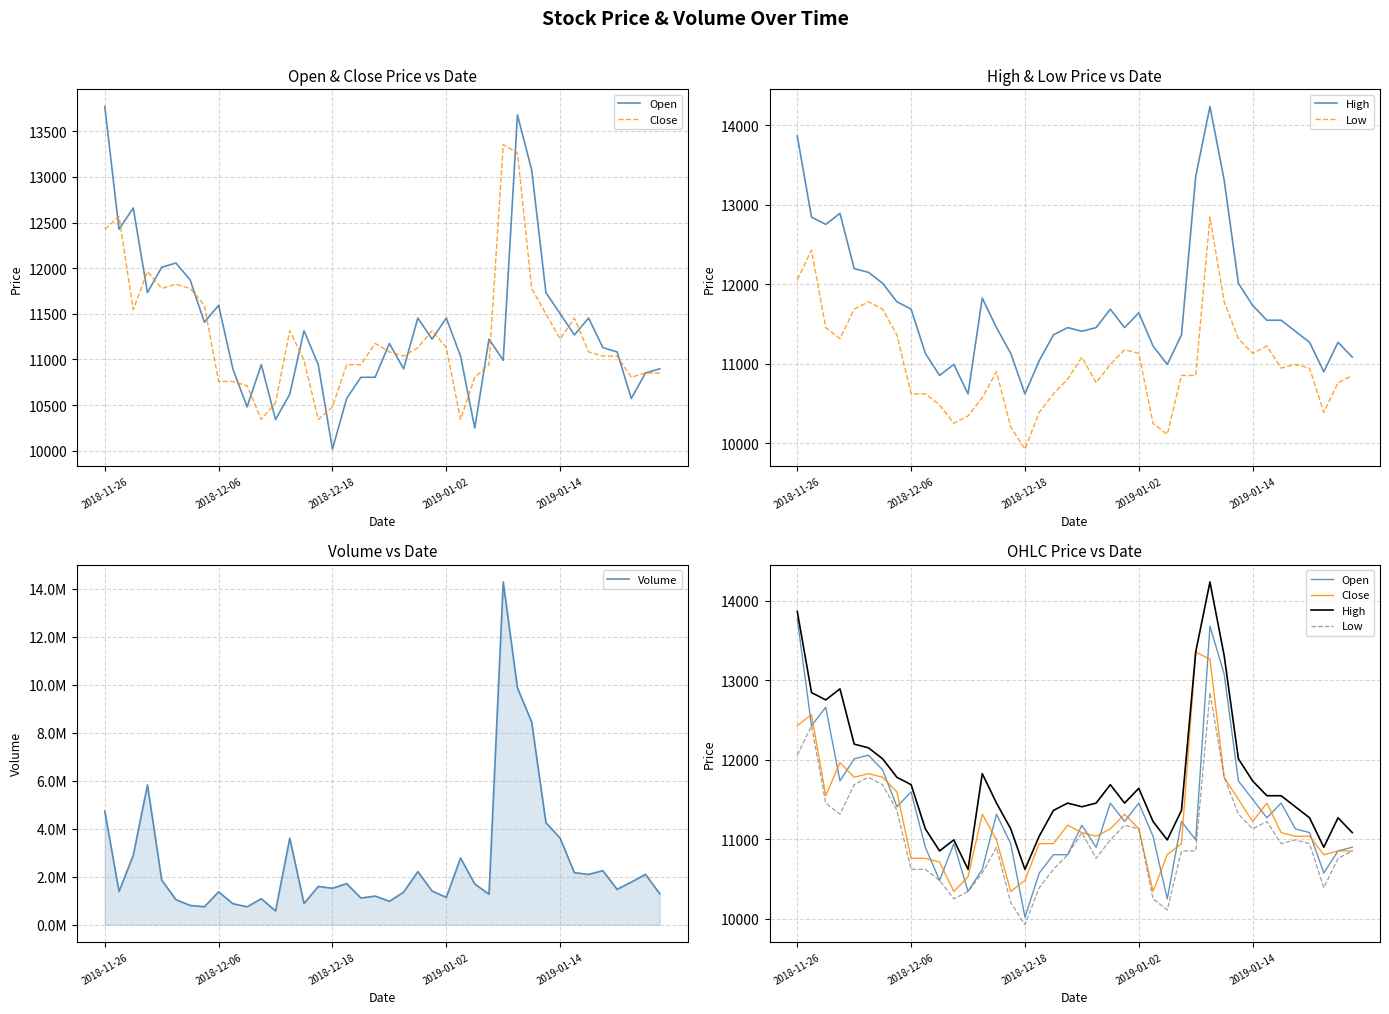

What is the maximum value for Volume?

14278155